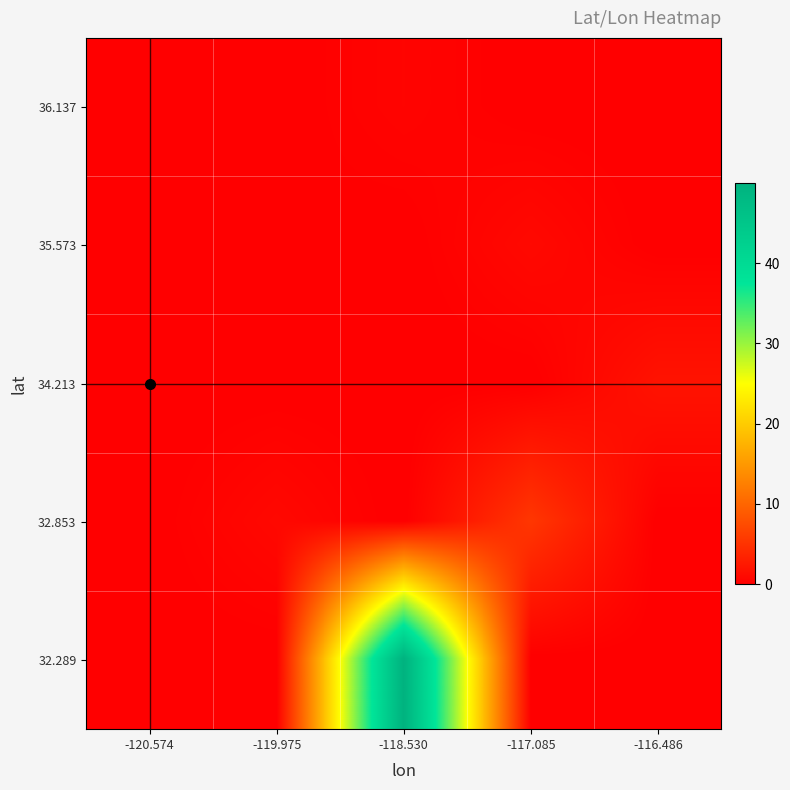

Reading left to right, extract all data points from this chart.

36.137: -120.574=0.0	-119.975=0.0	-118.530=0.5	-117.085=0.0	-116.486=0.0
35.573: -120.574=0.0	-119.975=0.2	-118.530=0.0	-117.085=1.0	-116.486=0.0
34.213: -120.574=0.0	-119.975=0.0	-118.530=0.0	-117.085=0.0	-116.486=2.0
32.853: -120.574=0.0	-119.975=0.9	-118.530=0.0	-117.085=5.5	-116.486=0.0
32.289: -120.574=0.0	-119.975=0.0	-118.530=50.0	-117.085=0.0	-116.486=0.0